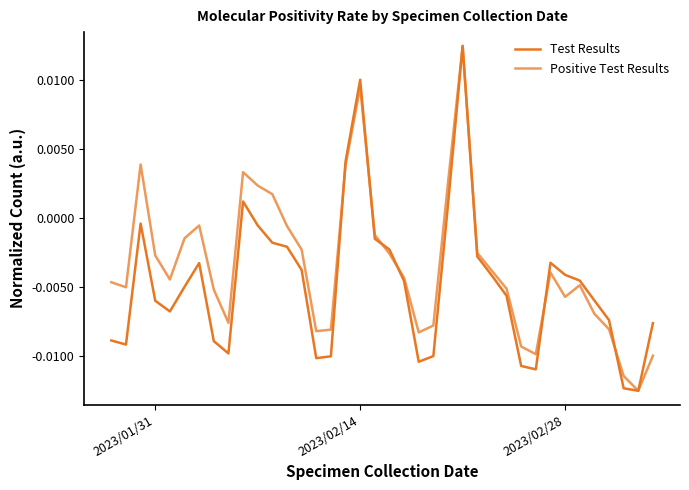

Is this an area chart (filled region under the line)?

No